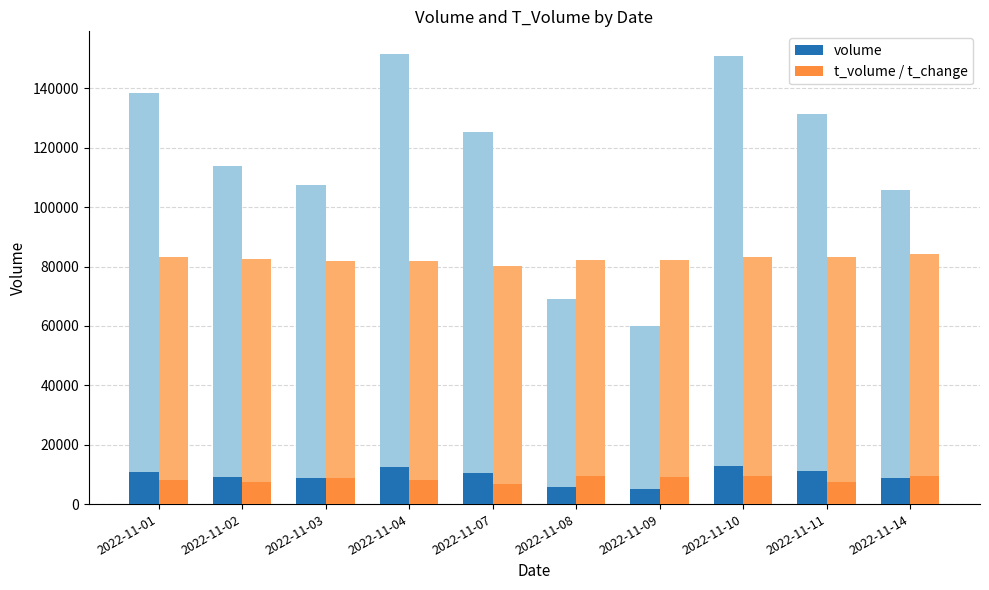

How many groups of bars are there?

10